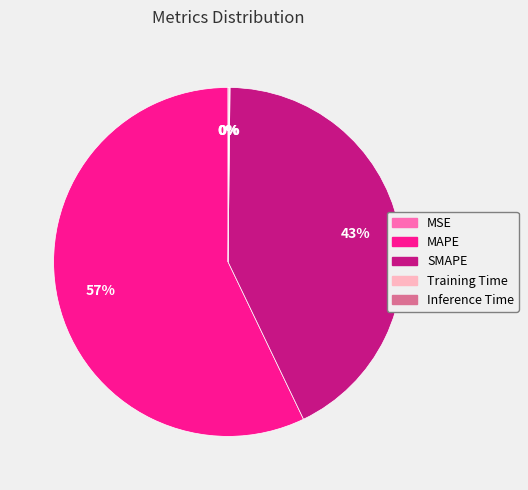

Is there any slice that represents more than half of the pie?

Yes